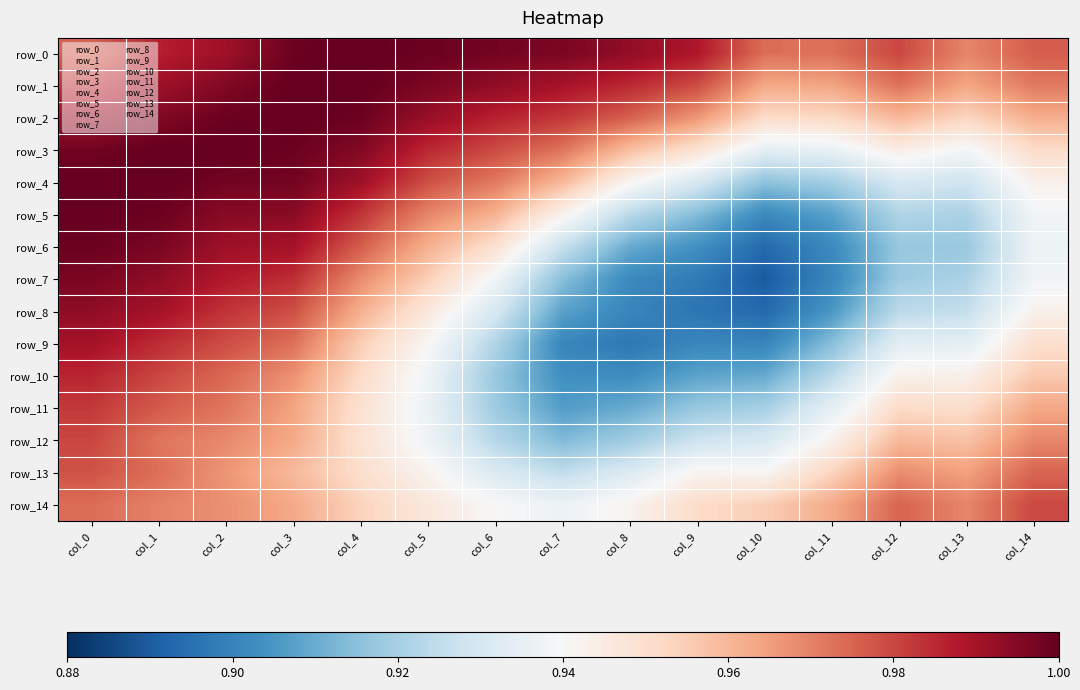

Count the number of data series in this chart.

15